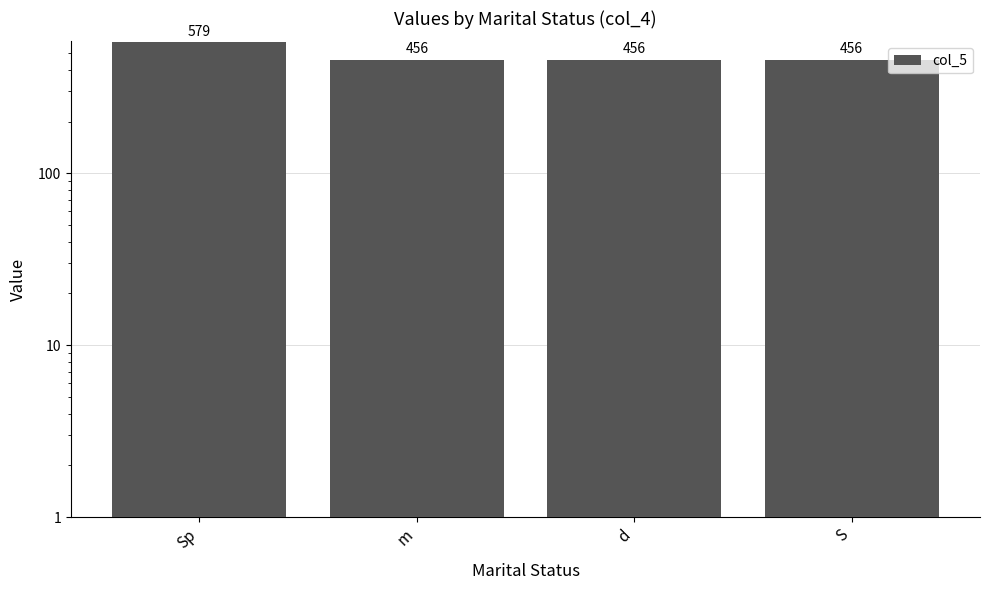

What is the minimum value shown in the chart?

456